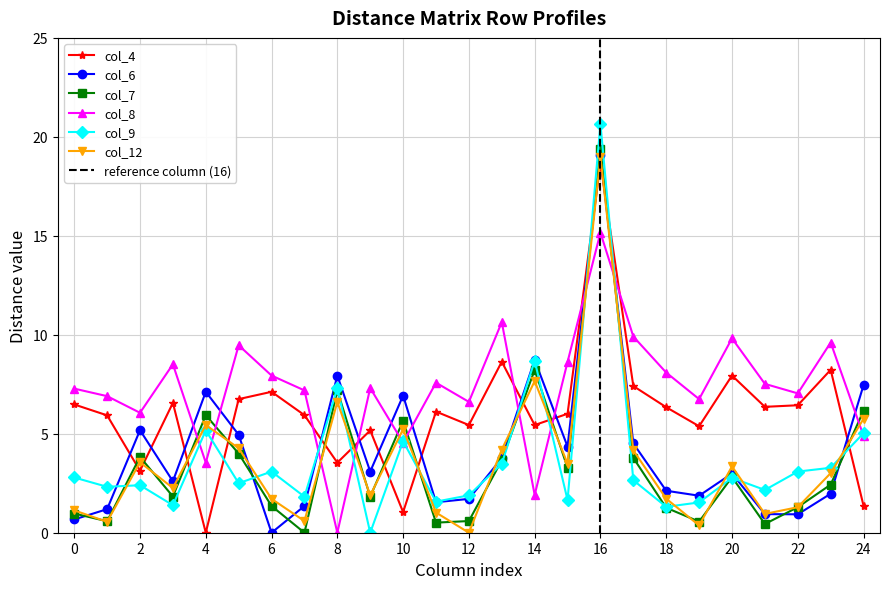

The col_9 series shows 0.9 at 6. True or false?

False